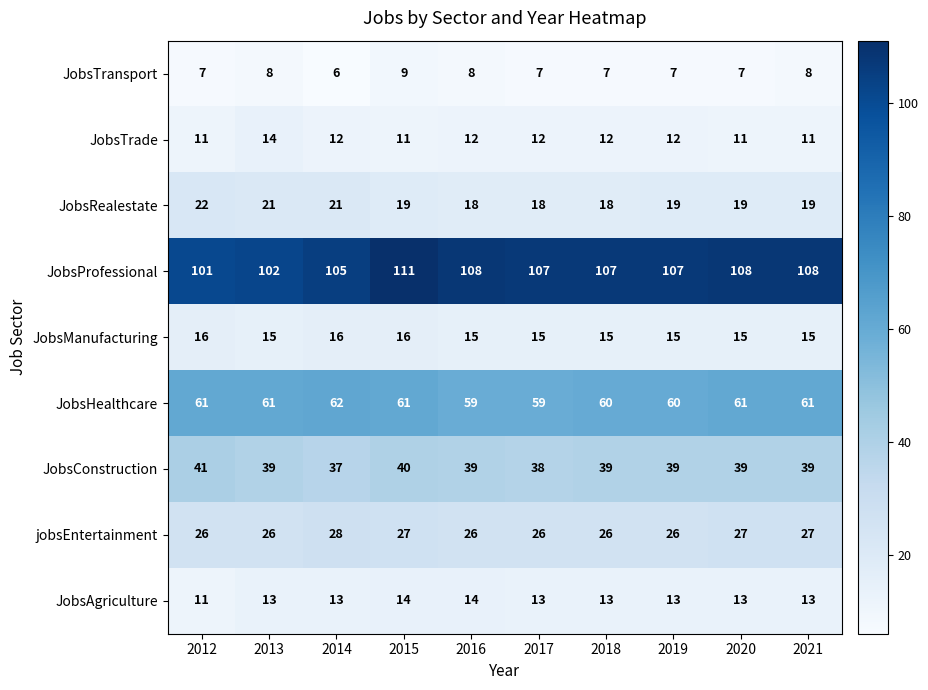

What is the minimum value shown in the chart?

6